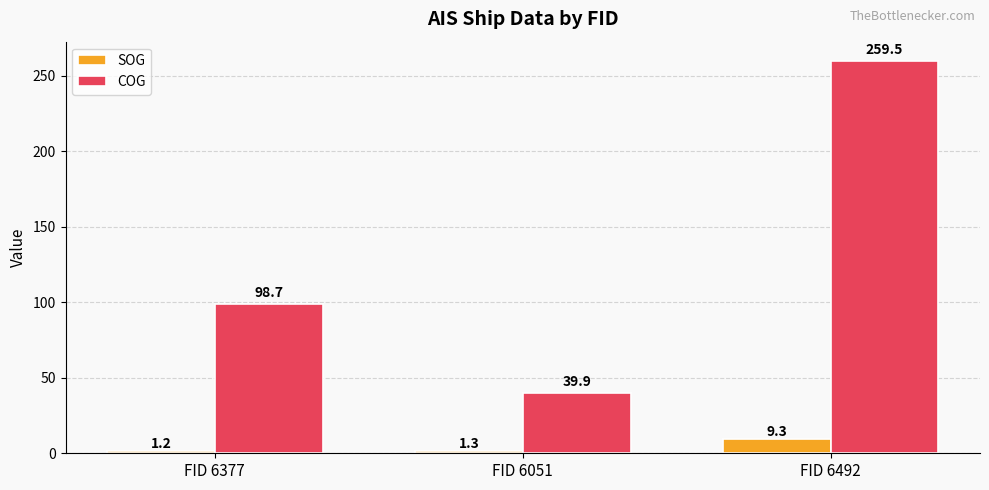

The COG series shows 259.5 at FID 6492. True or false?

True